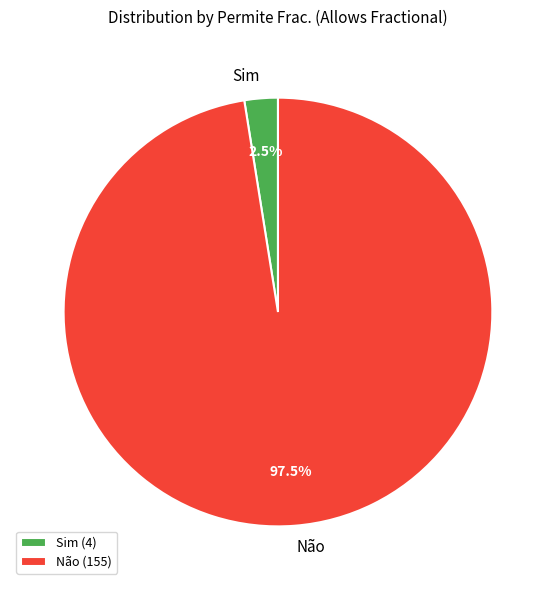

Is it true that Sim is 13% of the pie?

False